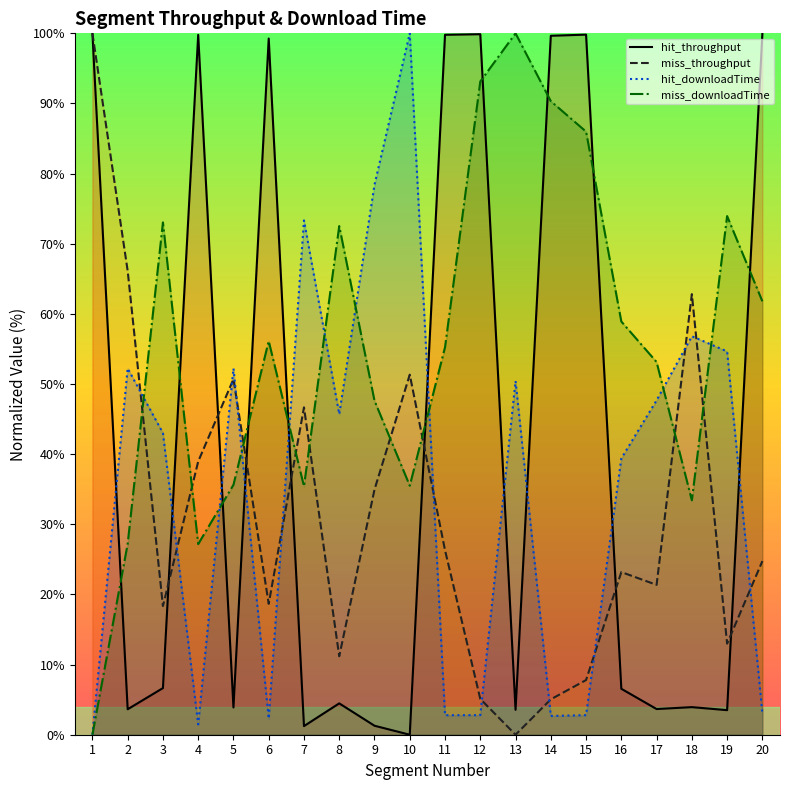

Which label corresponds to the largest value in the chart?

1